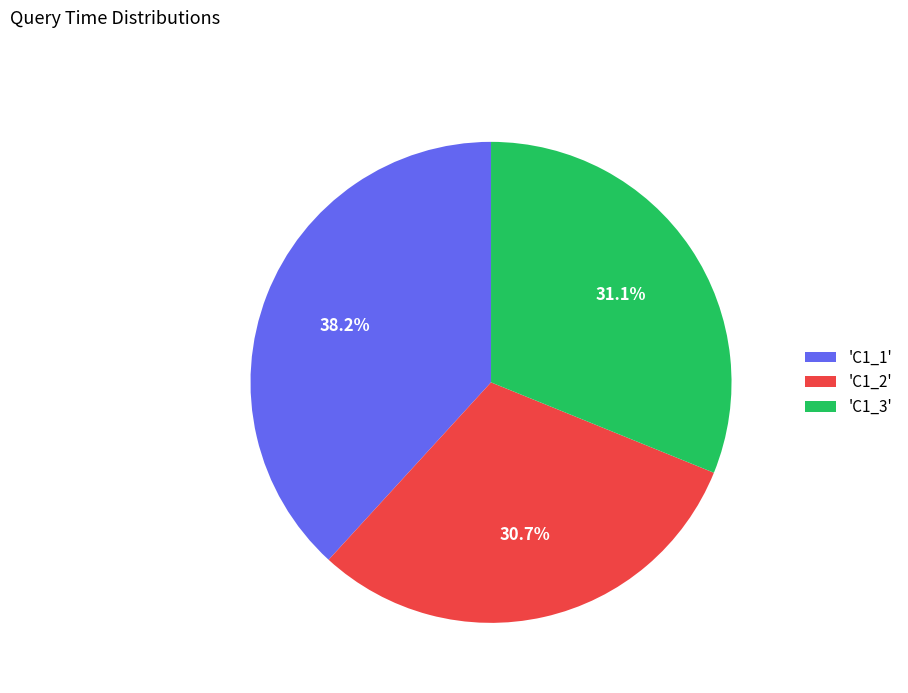

Is 'C1_3' the majority of the pie?

No